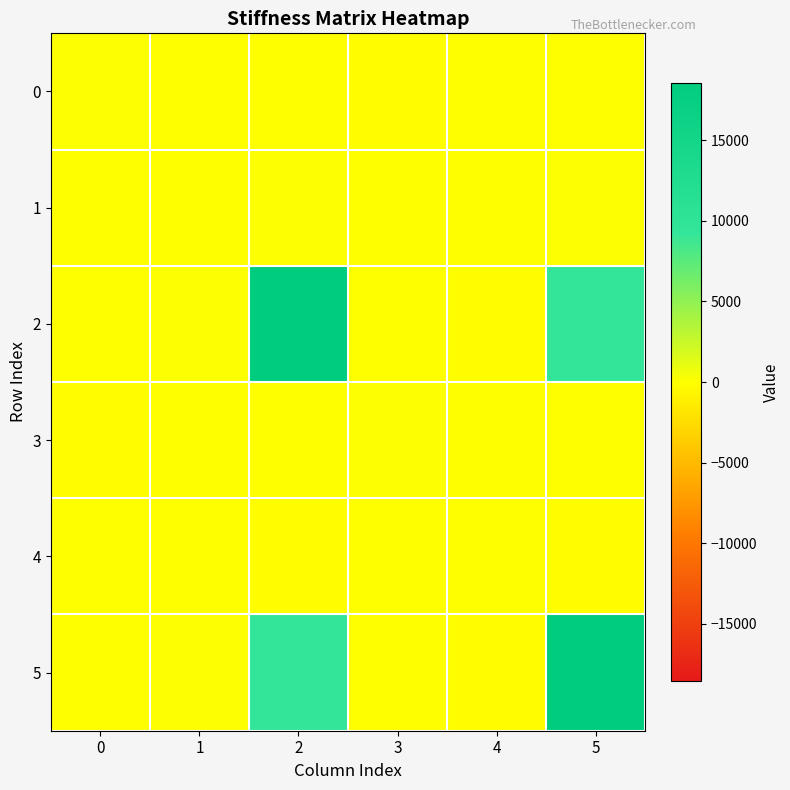

Which series has the largest total across all categories?

2